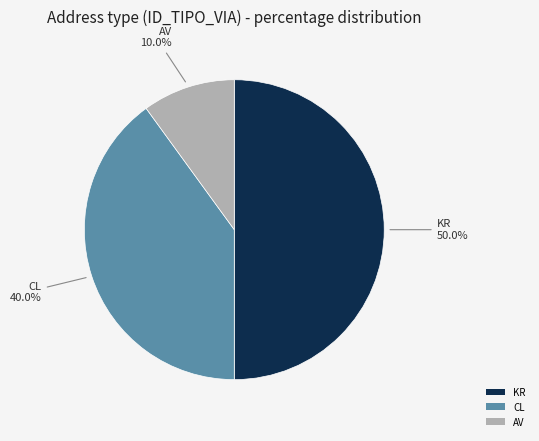

Does AV account for over 50% of the chart?

No